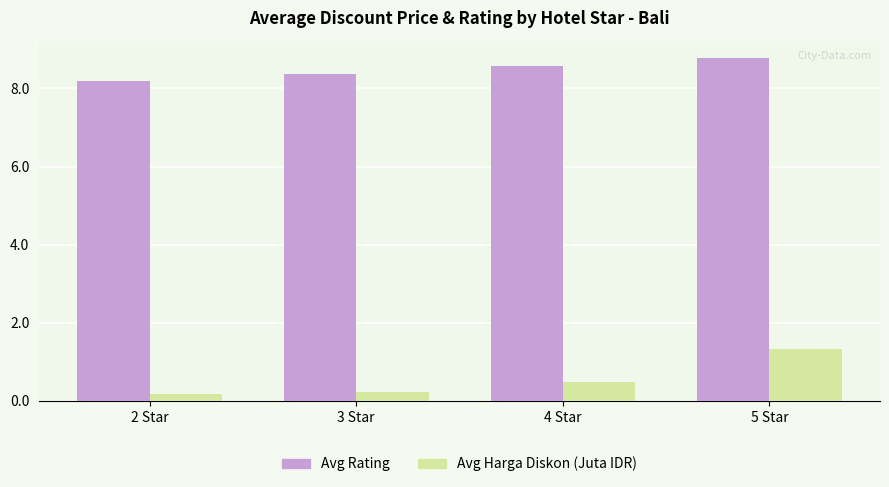

What is the label of the 1st bar from the left?

2 Star